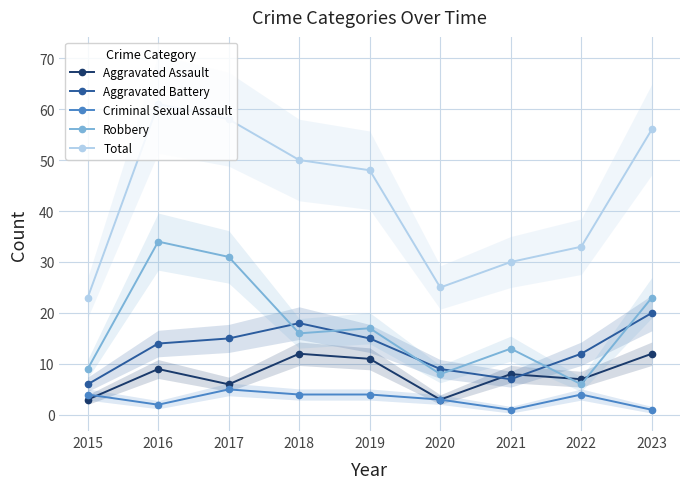

What is the total value across all series at 2015?

45